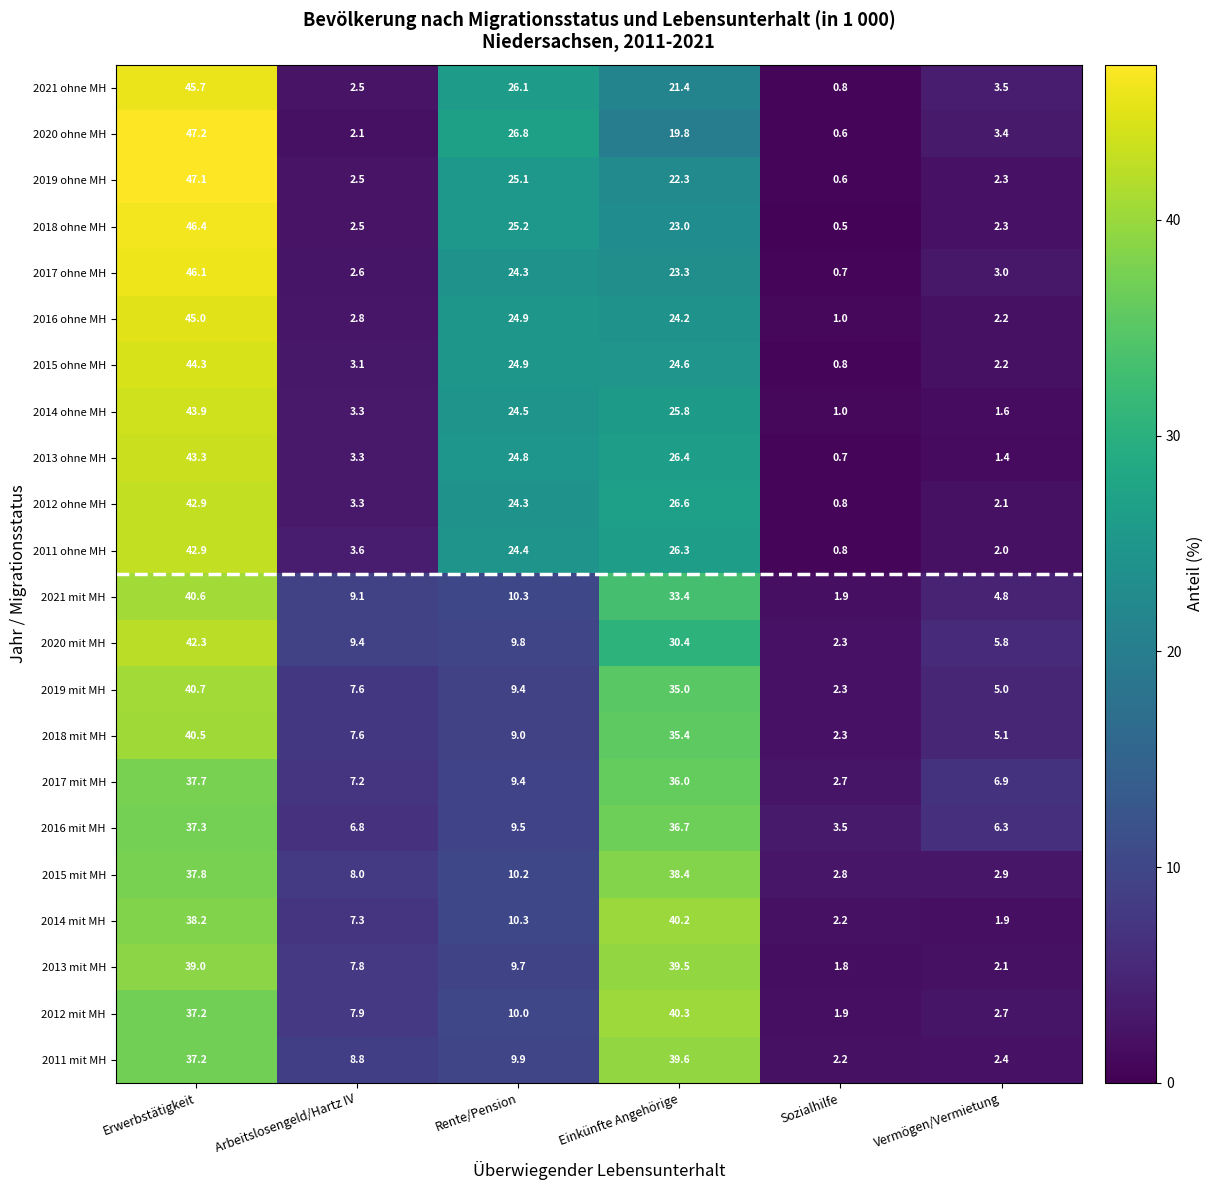

Which category has the lowest value in the 2019 ohne MH series?

Sozialhilfe